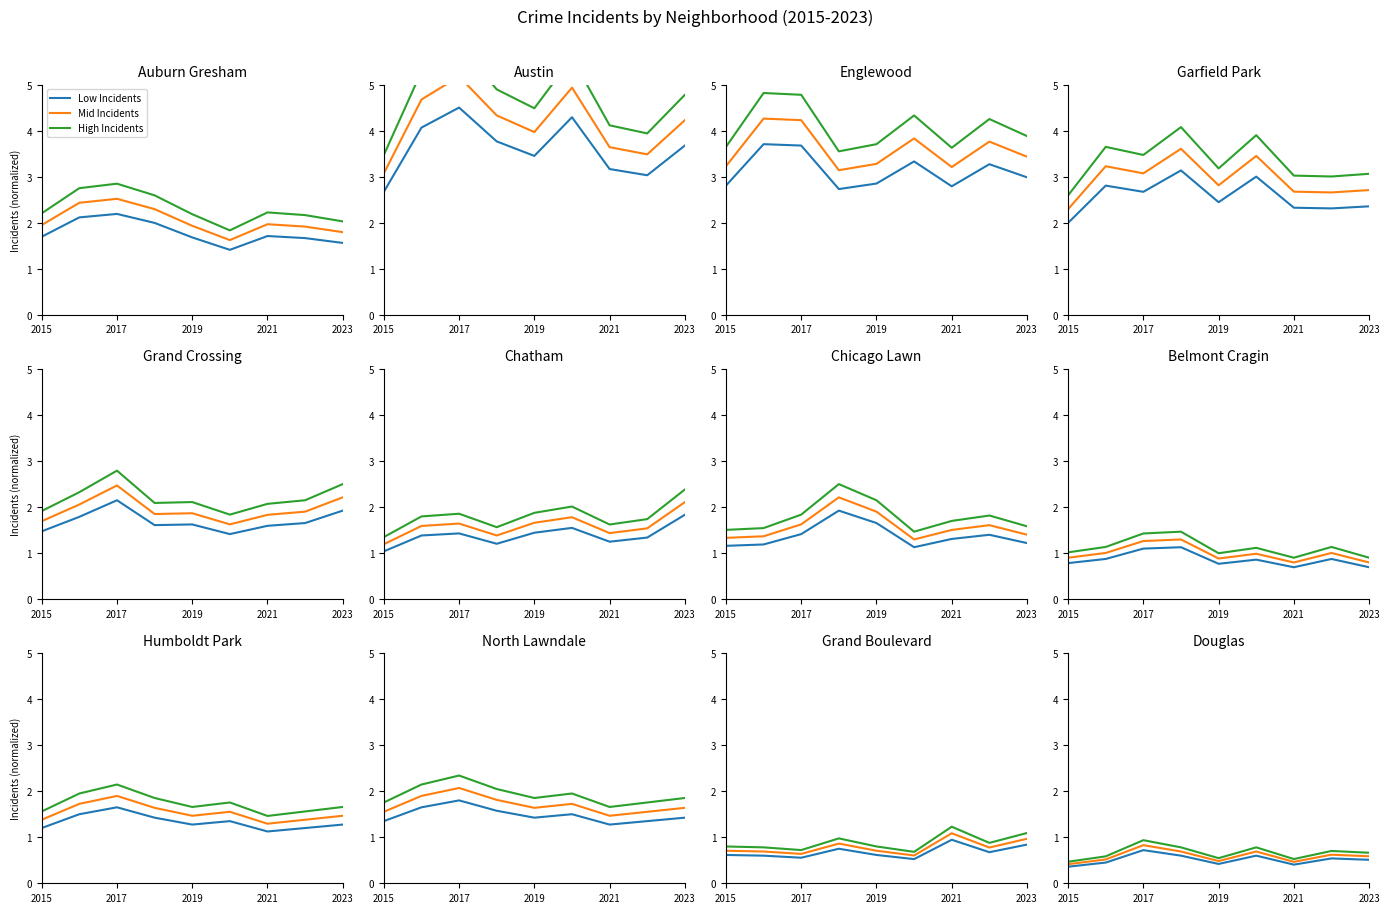

In Low Incidents, how many points are lower than both neighbors (excluding endpoints)?

2